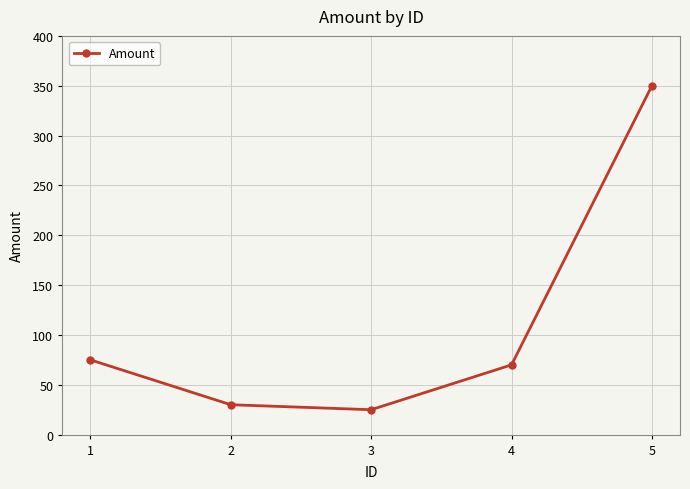

At which label does the data first exceed 70?

1